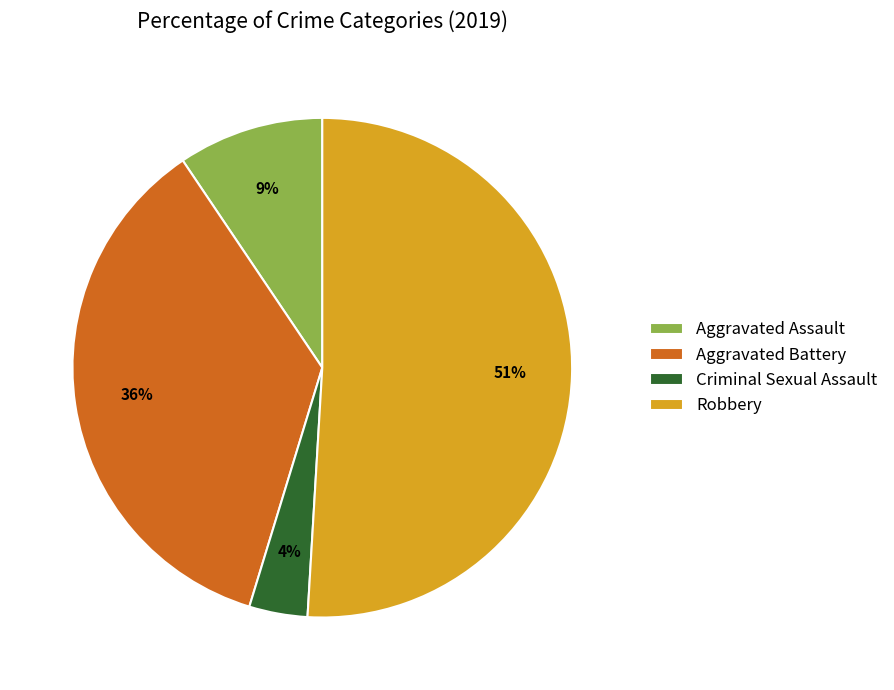

To the nearest percent, what percentage of the pie is Robbery?

51%